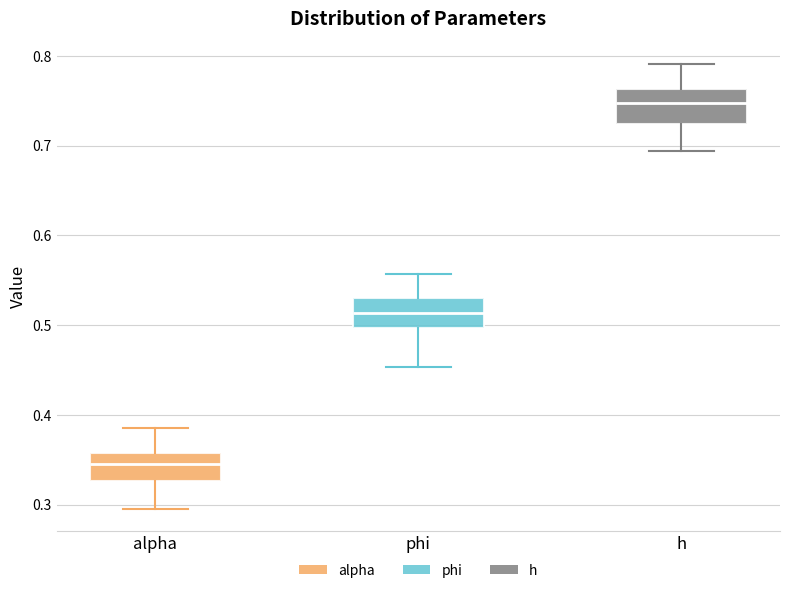

Which box has the lowest median line?

alpha